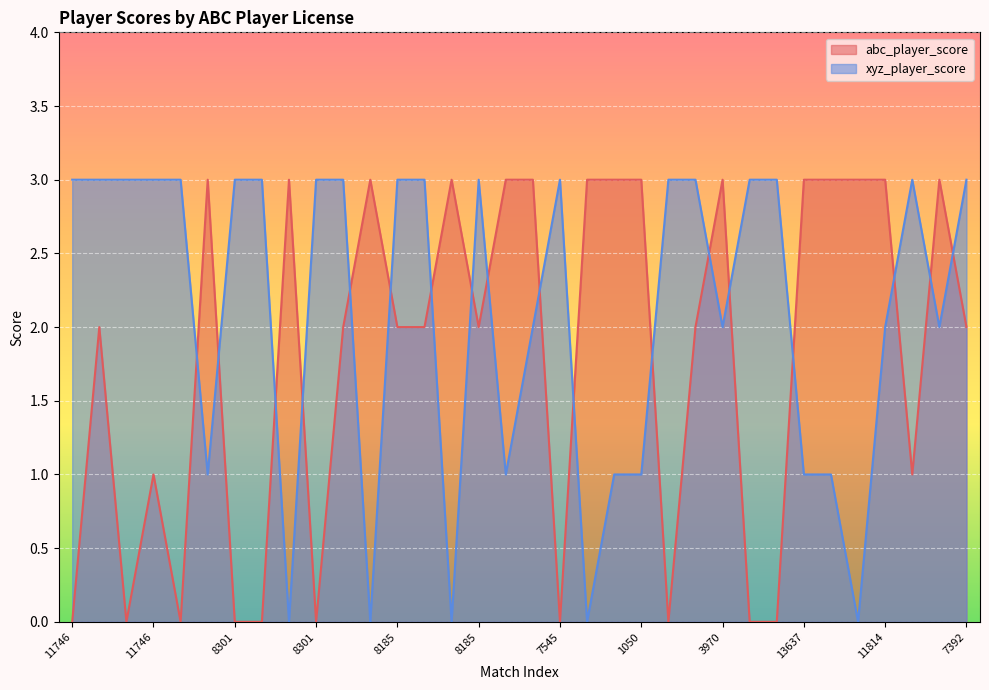

After their last crossing, which series has the higher values: xyz_player_score or abc_player_score?

xyz_player_score